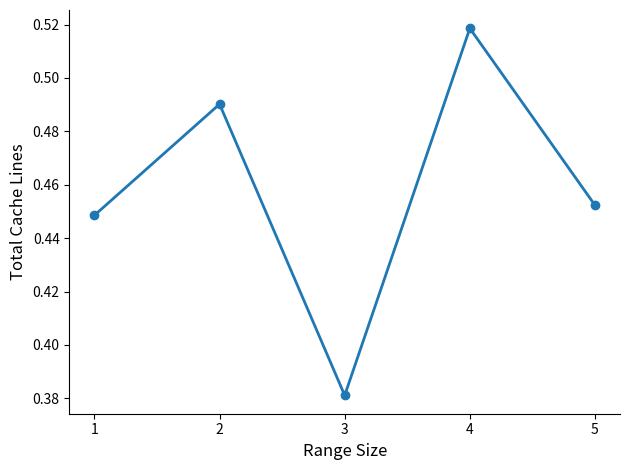

List the labels in order of value, smallest first.

3, 1, 5, 2, 4